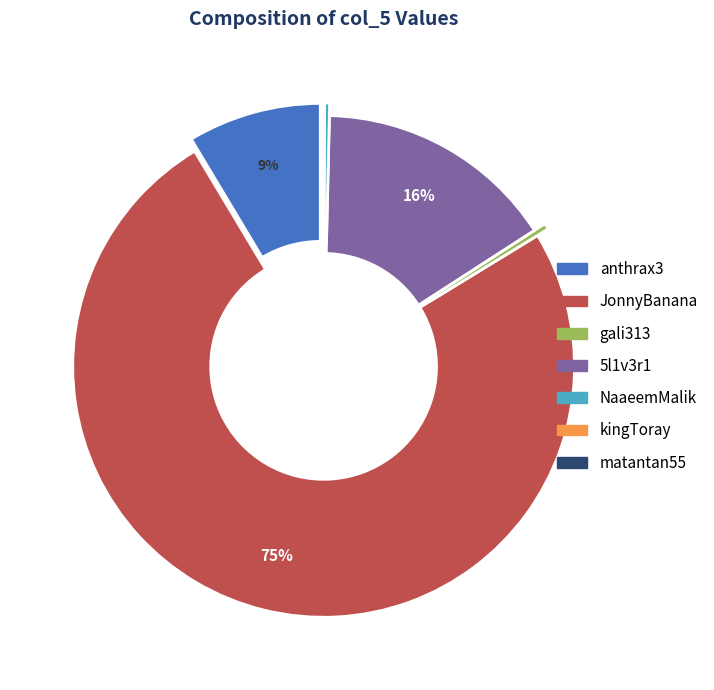

To the nearest percent, what percentage of the pie is anthrax3?

9%